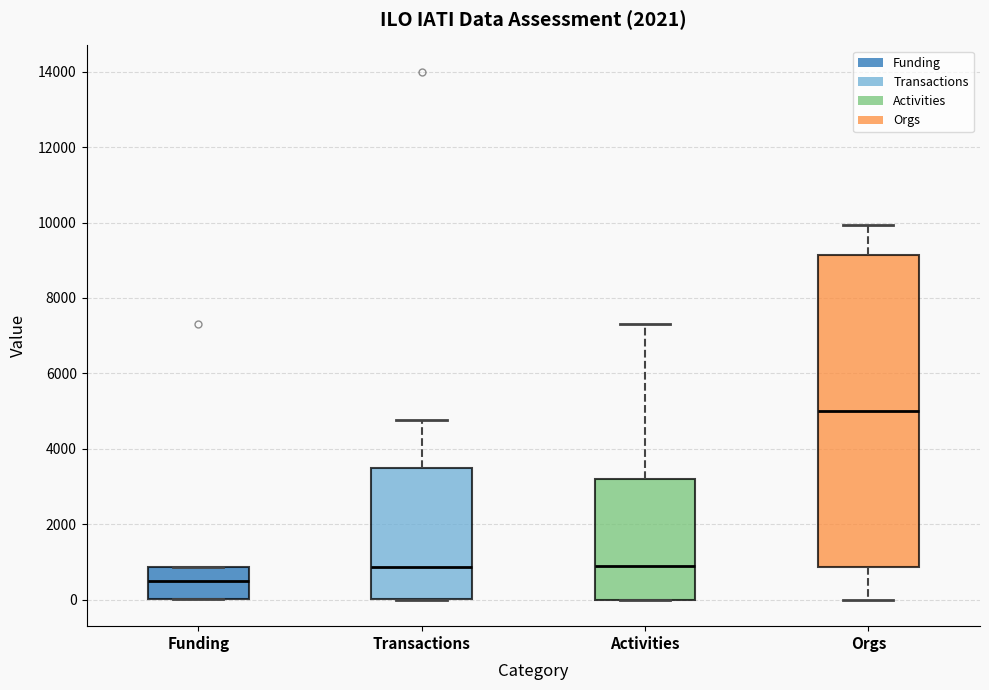

Reading left to right, read every box against the y-axis: the position of its median line, the range the box covers, and the ends of its whiskers. The values are not printed on the chart, so give them approximately, as read against the axis.

Funding: median 400, box 0 to 800, whiskers 0 to 800
Transactions: median 800, box 0 to 3400, whiskers 0 to 4800
Activities: median 800, box 0 to 3200, whiskers 0 to 7400
Orgs: median 5000, box 800 to 9200, whiskers 0 to 10000